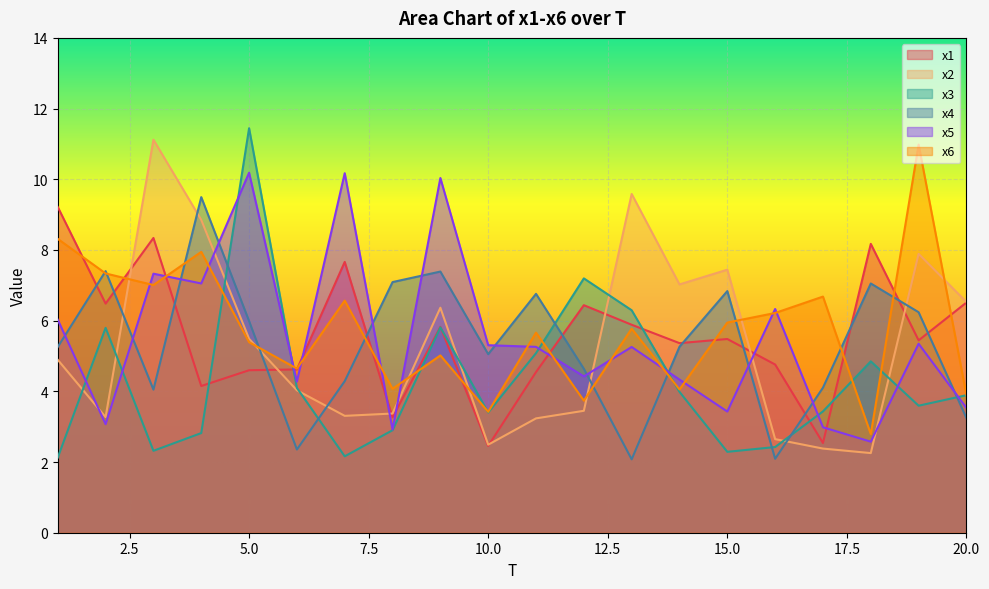

At how many categories does at least one series exceed 4?

20